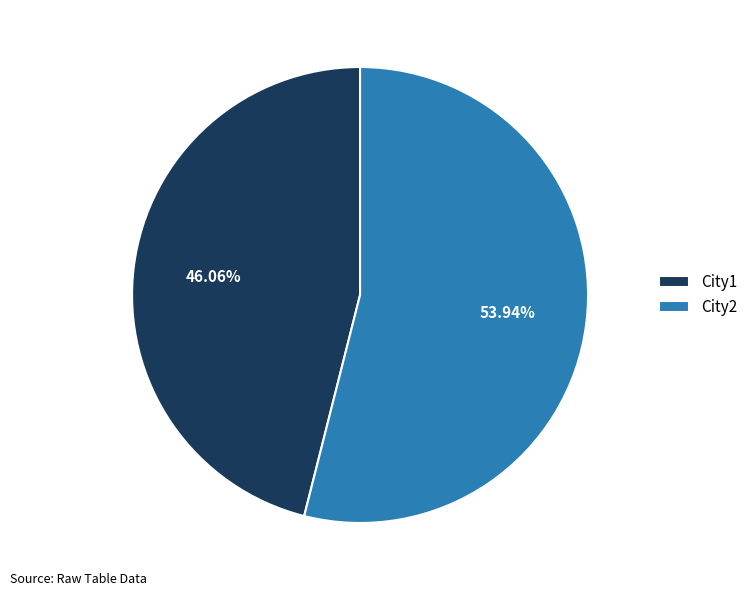

Do City2 and City1 together represent more than half of the pie?

Yes